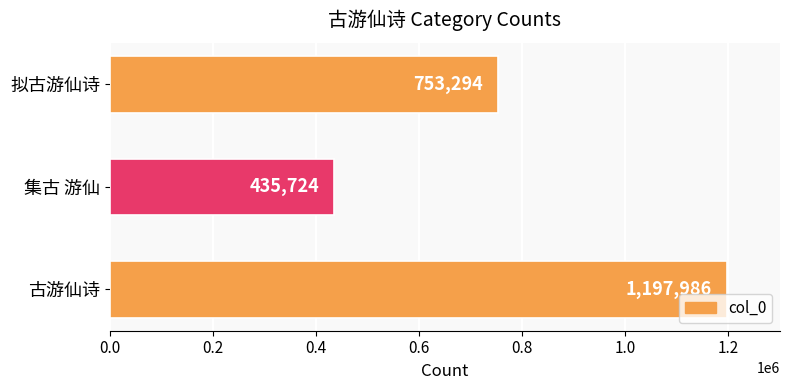

The value at 拟古游仙诗 is 1329571. True or false?

False